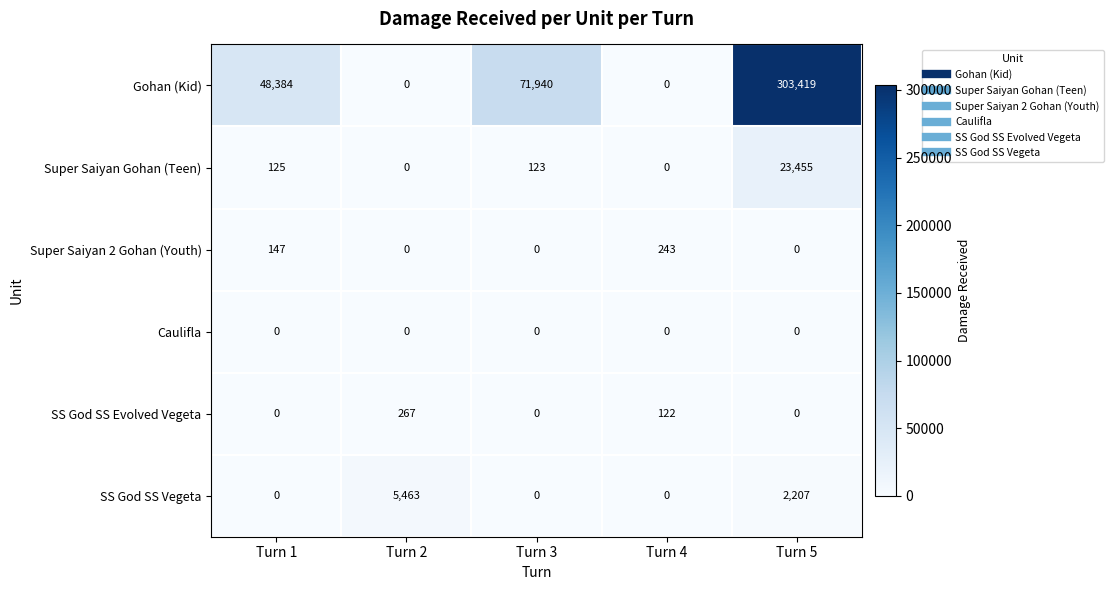

Which series has the largest range (max minus min)?

Gohan (Kid)